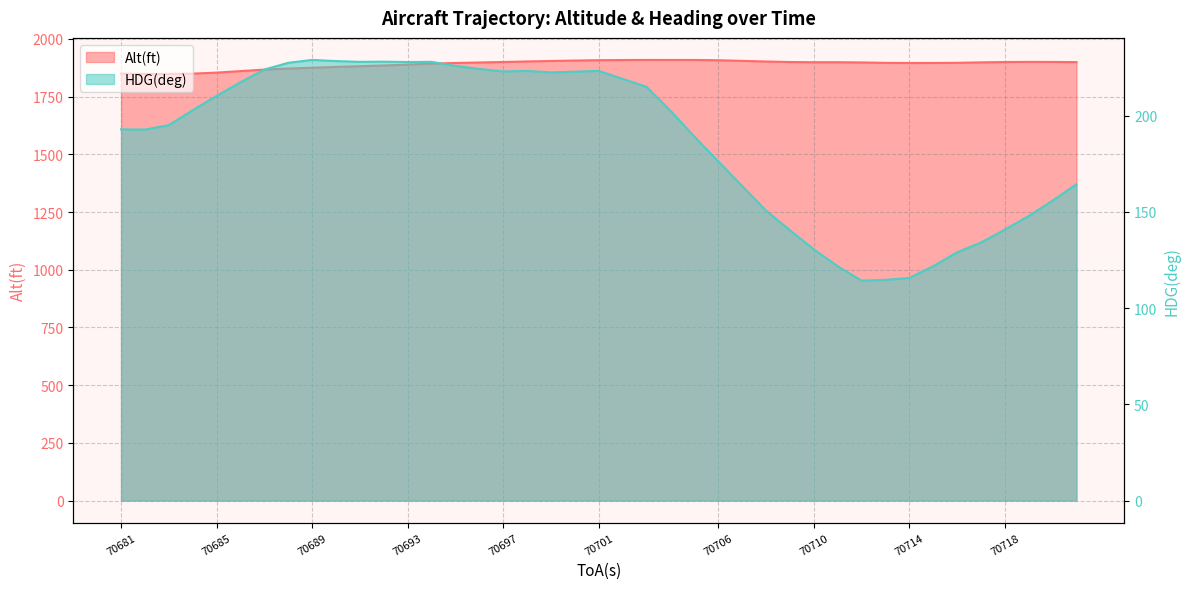

At which category is the sum across all series the highest?

70701